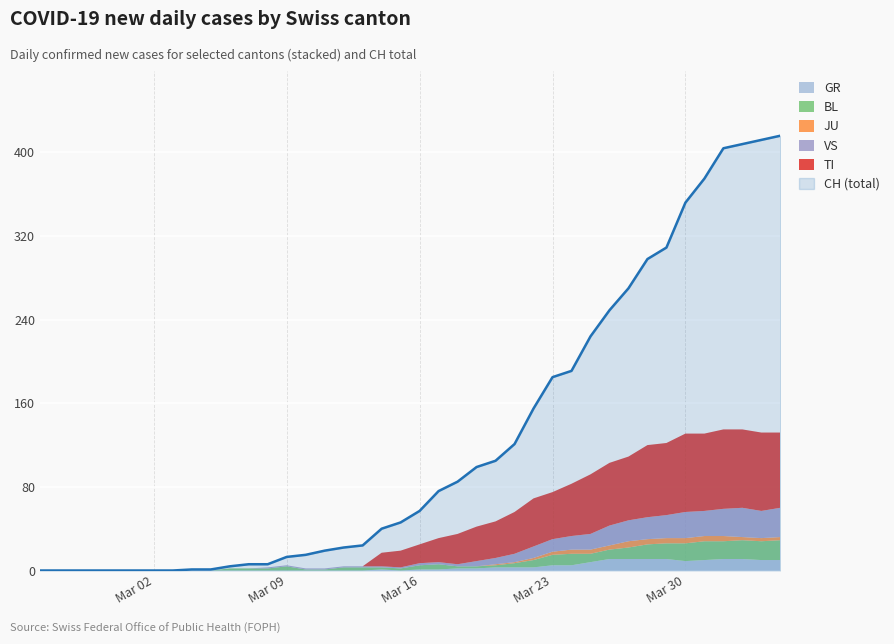

Is it true that TI equals 45 at 8?

False